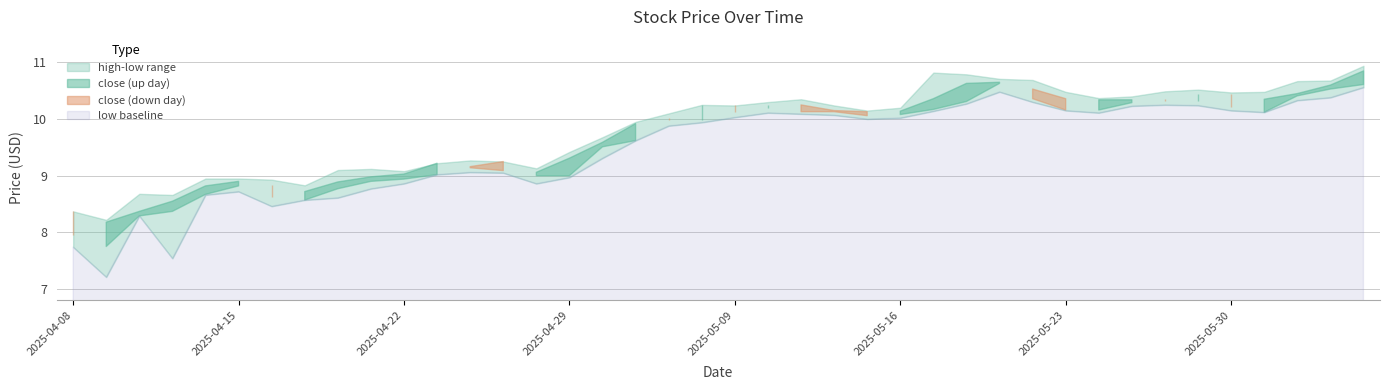

At how many categories does at least one series exceed 7?

40